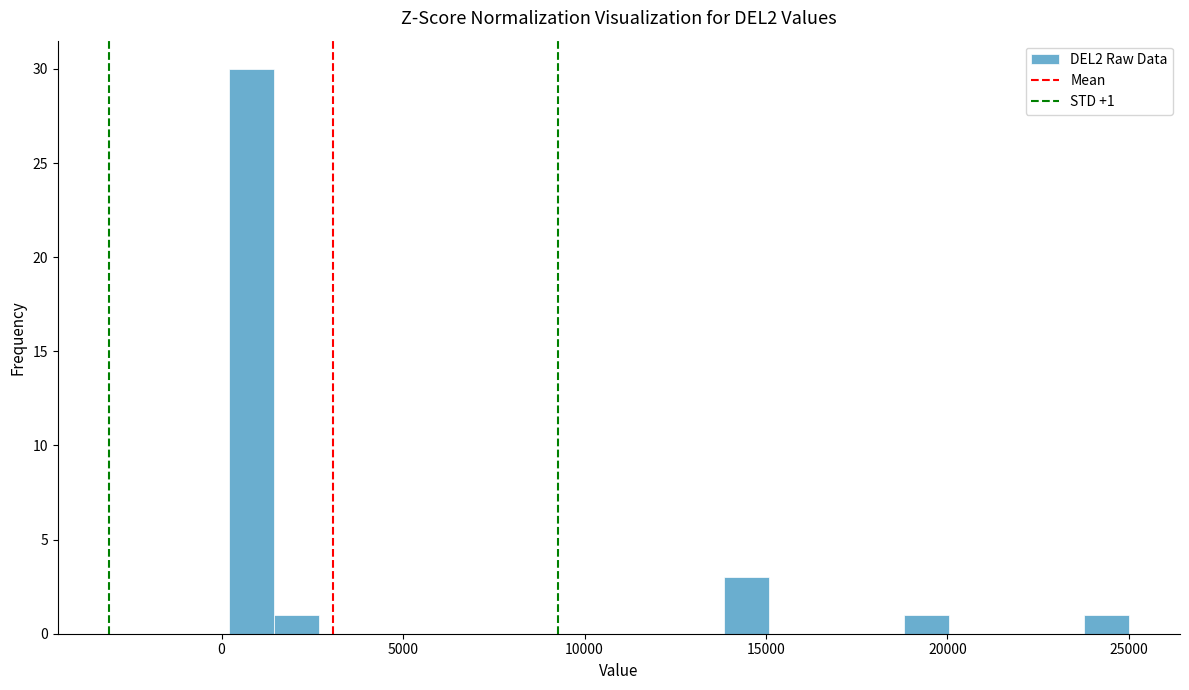

Around what value on the x-axis is the tallest bar? Give the approximate position of its centre, as read against the axis.

1000